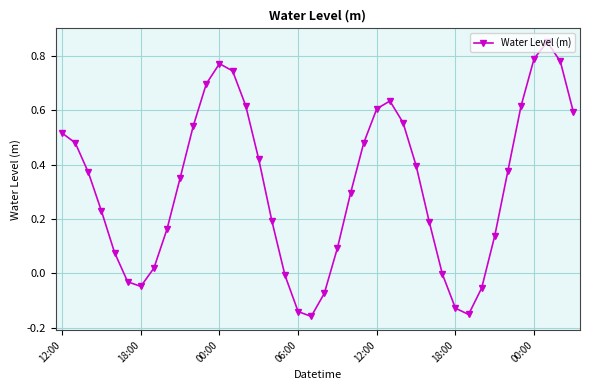

True or false: there are more than 1 points higher than both neighbors.

True